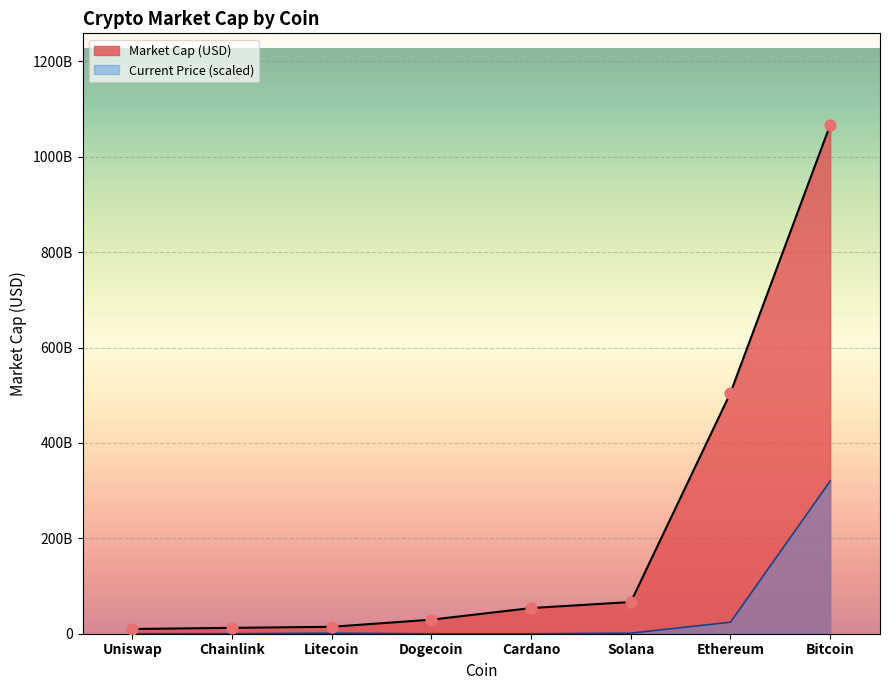

Approximately how many times larger is the value at Solana compared to Uniswap?

6.7